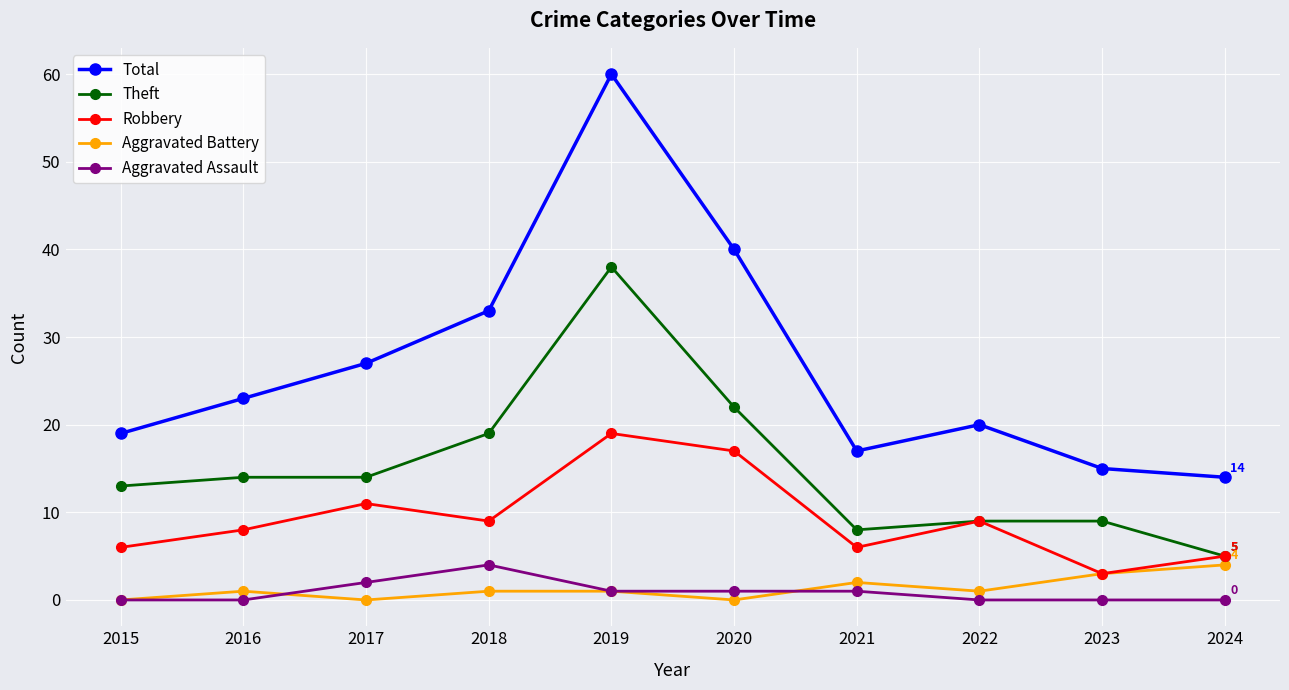

Is it true that Aggravated Battery equals 7 at 2024?

False